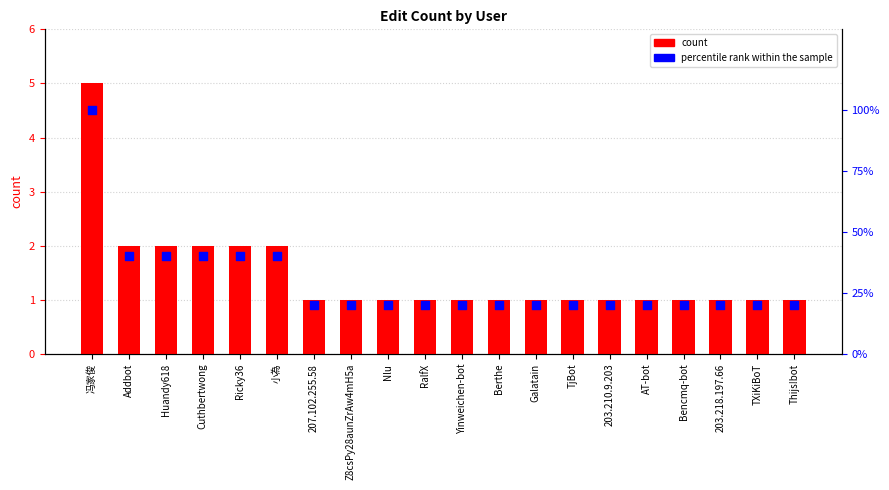

What are all the series names shown in the legend?

count, percentile rank within the sample